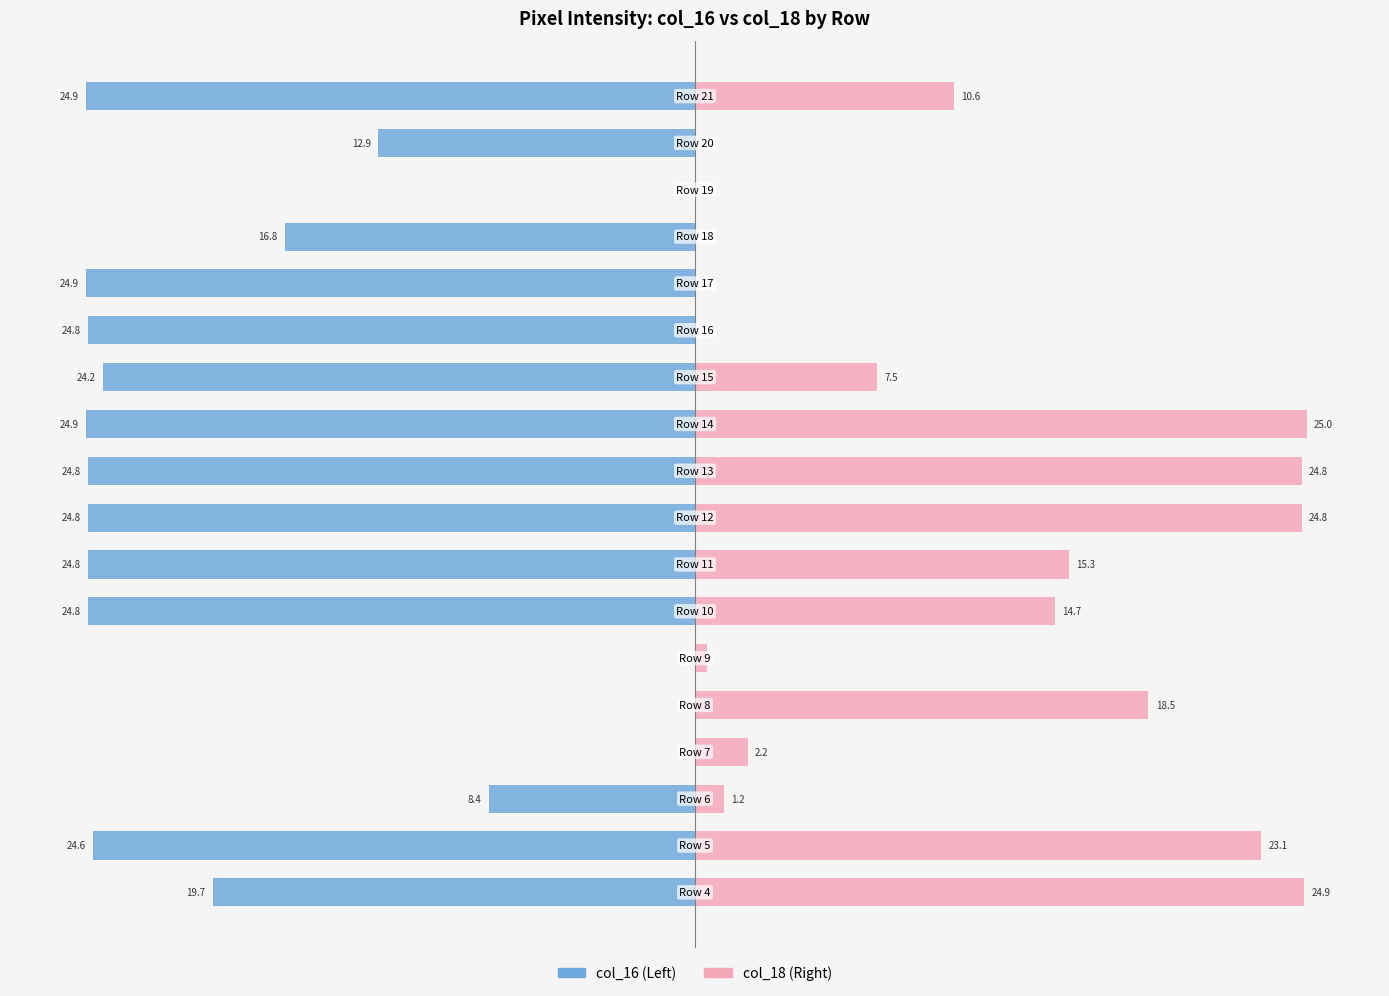

Reading left to right, what are all the values shown in this chart?

col_16: 0=-19.7	1=-24.6	2=-8.4	3=0.0	4=0.0	5=0.0	6=-24.8	7=-24.8	8=-24.8	9=-24.8	10=-24.9	11=-24.2	12=-24.8	13=-24.9	14=-16.8	15=0.0	16=-12.9	17=-24.9
col_18: 0=24.9	1=23.1	2=1.2	3=2.2	4=18.5	5=0.5	6=14.7	7=15.3	8=24.8	9=24.8	10=25.0	11=7.5	12=0.0	13=0.0	14=0.0	15=0.0	16=0.0	17=10.6